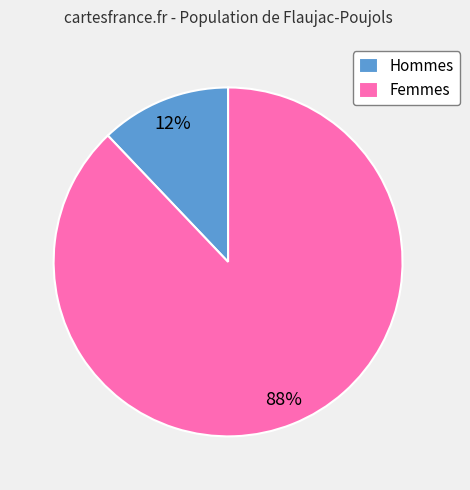

Do Femmes and Hommes together represent more than half of the pie?

Yes